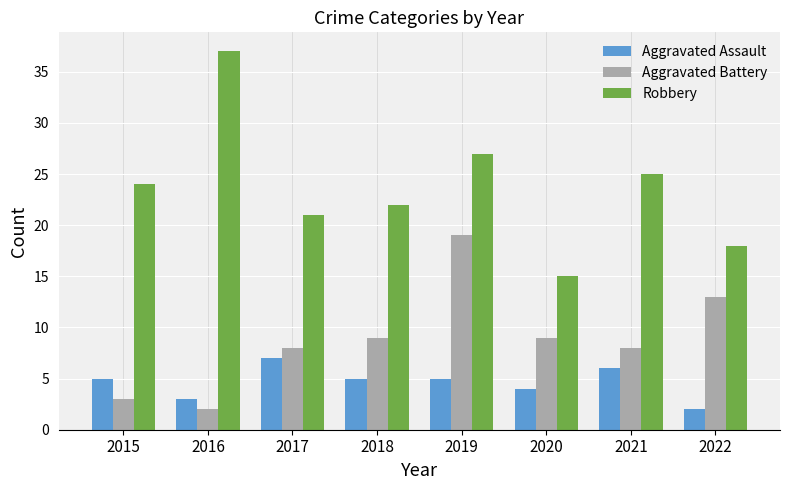

Between 2018 and 2020, which series saw the biggest shift?

Robbery